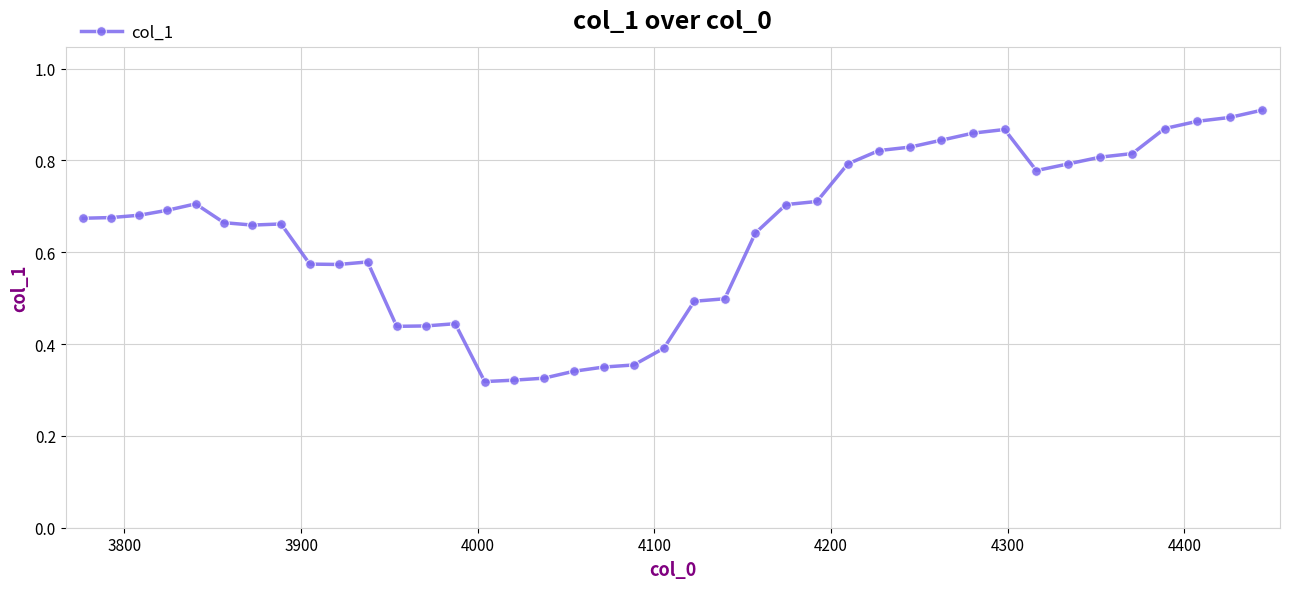

True or false: there are more than 1 points higher than both neighbors.

True